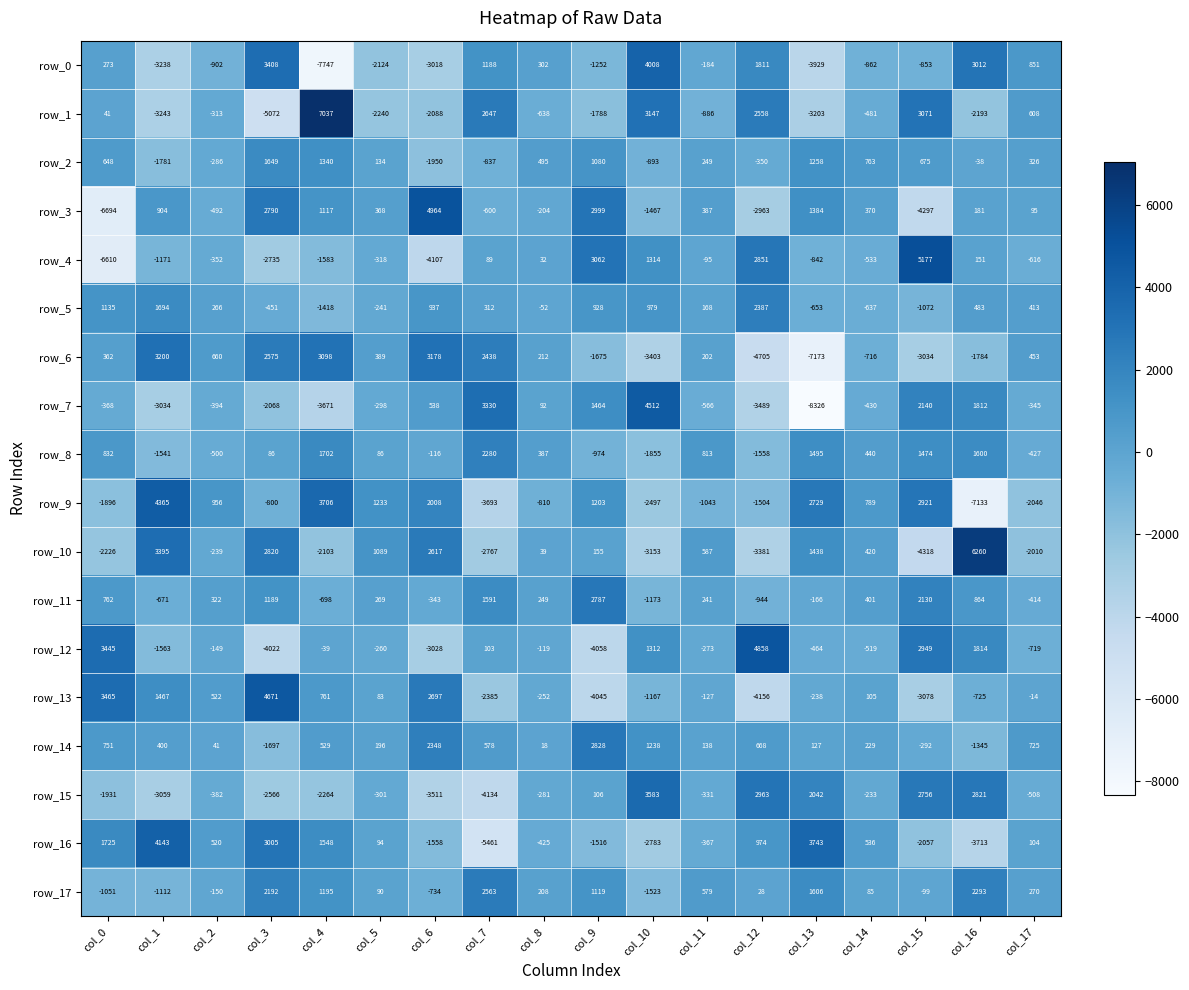

At which label does row_5 reach its peak?

col_12